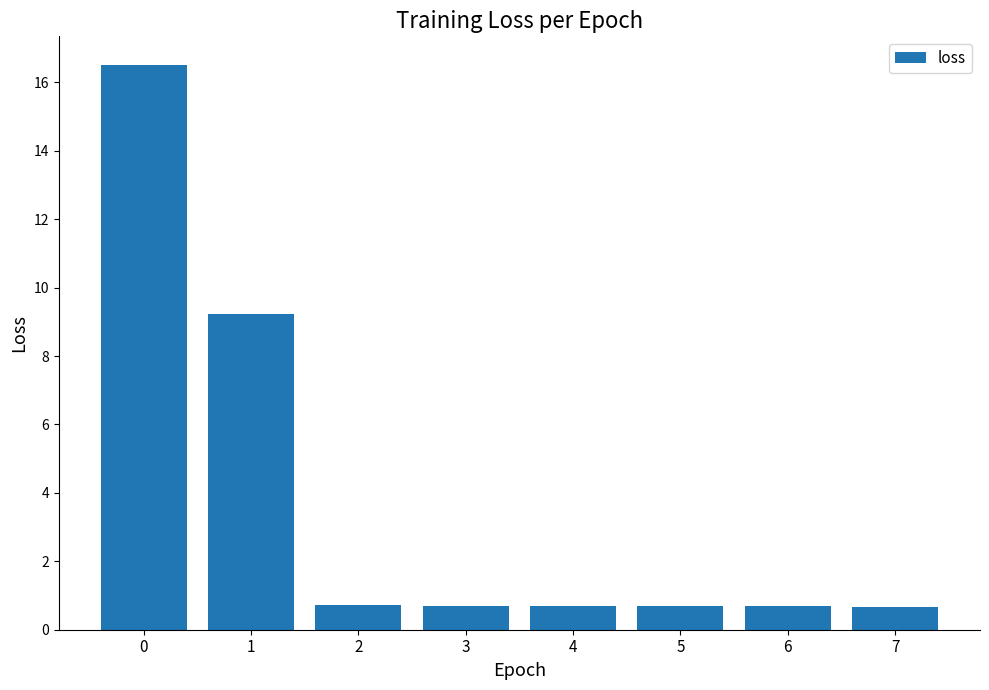

Count the number of data series in this chart.

1